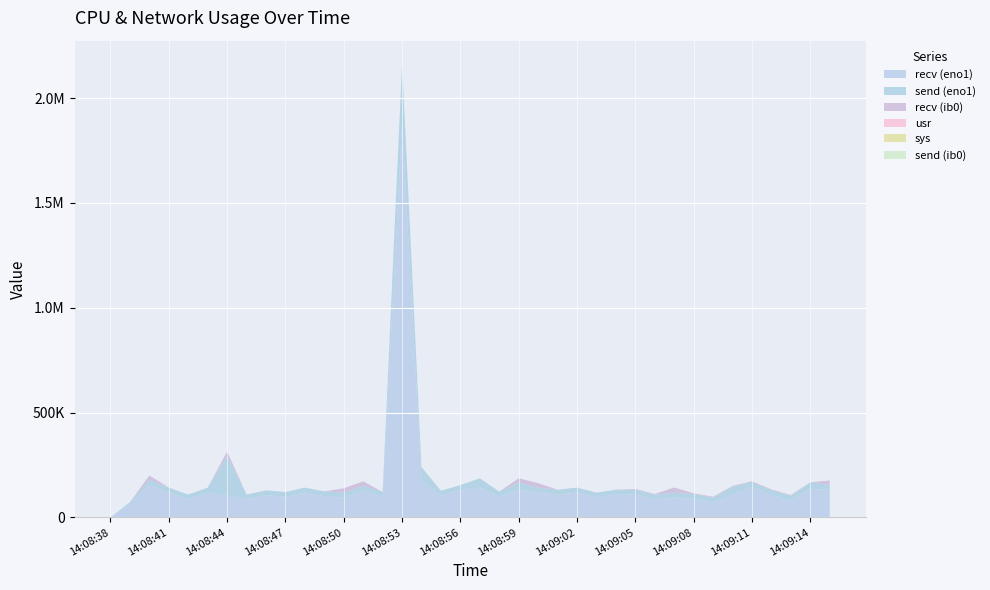

Reading left to right, transcribe all the data shown in this chart.

recv (eno1): 14:08:38=0	14:08:39=62000	14:08:40=156000	14:08:41=119000	14:08:42=86000	14:08:43=119000	14:08:44=103000	14:08:45=86000	14:08:46=106000	14:08:47=98000	14:08:48=119000	14:08:49=101000	14:08:50=95000	14:08:51=128000	14:08:52=98000	14:08:53=1878000	14:08:54=176000	14:08:55=104000	14:08:56=131000	14:08:57=141000	14:08:58=100000	14:08:59=134000	14:09:00=119000	14:09:01=109000	14:09:02=119000	14:09:03=95000	14:09:04=109000	14:09:05=109000	14:09:06=85000	14:09:07=95000	14:09:08=88000	14:09:09=72000	14:09:10=108000	14:09:11=146000	14:09:12=107000	14:09:13=80000	14:09:14=136000	14:09:15=132000
send (eno1): 14:08:38=0	14:08:39=10000	14:08:40=22976	14:08:41=22976	14:08:42=22976	14:08:43=22976	14:08:44=190000	14:08:45=22976	14:08:46=22976	14:08:47=22976	14:08:48=22976	14:08:49=22976	14:08:50=22976	14:08:51=22976	14:08:52=22976	14:08:53=288000	14:08:54=64000	14:08:55=22976	14:08:56=22976	14:08:57=45504	14:08:58=22976	14:08:59=31424	14:09:00=22976	14:09:01=22976	14:09:02=22976	14:09:03=22976	14:09:04=22976	14:09:05=22976	14:09:06=22976	14:09:07=22976	14:09:08=22976	14:09:09=22976	14:09:10=38592	14:09:11=22976	14:09:12=22976	14:09:13=22976	14:09:14=31424	14:09:15=22976
recv (ib0): 14:08:38=0	14:08:39=0	14:08:40=20992	14:08:41=0	14:08:42=0	14:08:43=0	14:08:44=20992	14:08:45=0	14:08:46=0	14:08:47=0	14:08:48=0	14:08:49=0	14:08:50=20992	14:08:51=20992	14:08:52=0	14:08:53=0	14:08:54=0	14:08:55=0	14:08:56=0	14:08:57=0	14:08:58=0	14:08:59=20992	14:09:00=20992	14:09:01=0	14:09:02=0	14:09:03=0	14:09:04=0	14:09:05=3584	14:09:06=3584	14:09:07=24576	14:09:08=3584	14:09:09=3584	14:09:10=3584	14:09:11=3584	14:09:12=3584	14:09:13=3584	14:09:14=0	14:09:15=20992
usr: 14:08:38=38	14:08:39=0	14:08:40=0	14:08:41=0	14:08:42=0	14:08:43=0	14:08:44=1	14:08:45=0	14:08:46=0	14:08:47=0	14:08:48=0	14:08:49=0	14:08:50=0	14:08:51=0	14:08:52=0	14:08:53=37	14:08:54=100	14:08:55=100	14:08:56=100	14:08:57=100	14:08:58=100	14:08:59=100	14:09:00=100	14:09:01=100	14:09:02=100	14:09:03=100	14:09:04=100	14:09:05=99	14:09:06=100	14:09:07=100	14:09:08=100	14:09:09=100	14:09:10=100	14:09:11=100	14:09:12=100	14:09:13=100	14:09:14=100	14:09:15=100
sys: 14:08:38=1	14:08:39=0	14:08:40=0	14:08:41=0	14:08:42=0	14:08:43=0	14:08:44=1	14:08:45=0	14:08:46=0	14:08:47=0	14:08:48=0	14:08:49=0	14:08:50=0	14:08:51=0	14:08:52=0	14:08:53=5	14:08:54=0	14:08:55=0	14:08:56=0	14:08:57=0	14:08:58=0	14:08:59=0	14:09:00=0	14:09:01=0	14:09:02=0	14:09:03=0	14:09:04=0	14:09:05=1	14:09:06=0	14:09:07=0	14:09:08=0	14:09:09=0	14:09:10=0	14:09:11=0	14:09:12=0	14:09:13=0	14:09:14=0	14:09:15=0
send (ib0): 14:08:38=0	14:08:39=0	14:08:40=0	14:08:41=0	14:08:42=0	14:08:43=0	14:08:44=0	14:08:45=0	14:08:46=0	14:08:47=0	14:08:48=0	14:08:49=0	14:08:50=0	14:08:51=0	14:08:52=0	14:08:53=0	14:08:54=0	14:08:55=0	14:08:56=0	14:08:57=0	14:08:58=0	14:08:59=0	14:09:00=0	14:09:01=0	14:09:02=0	14:09:03=0	14:09:04=0	14:09:05=0	14:09:06=0	14:09:07=0	14:09:08=0	14:09:09=0	14:09:10=0	14:09:11=0	14:09:12=0	14:09:13=0	14:09:14=0	14:09:15=0